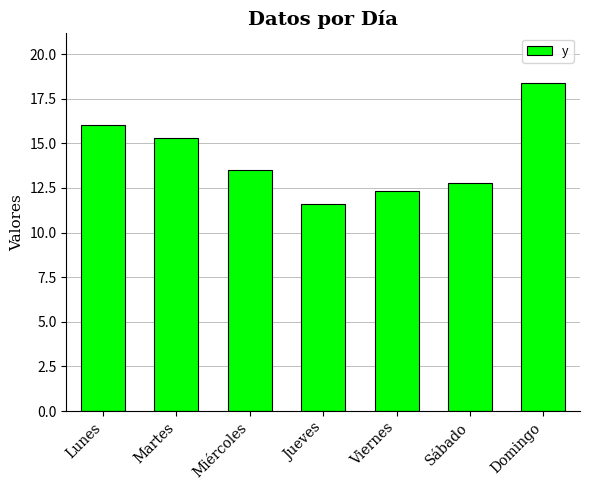

Are the bars grouped side by side (vs. stacked)?

No